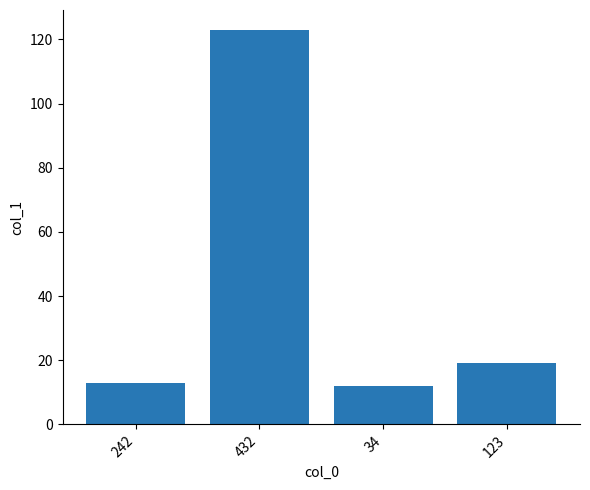

What is the minimum value shown in the chart?

12